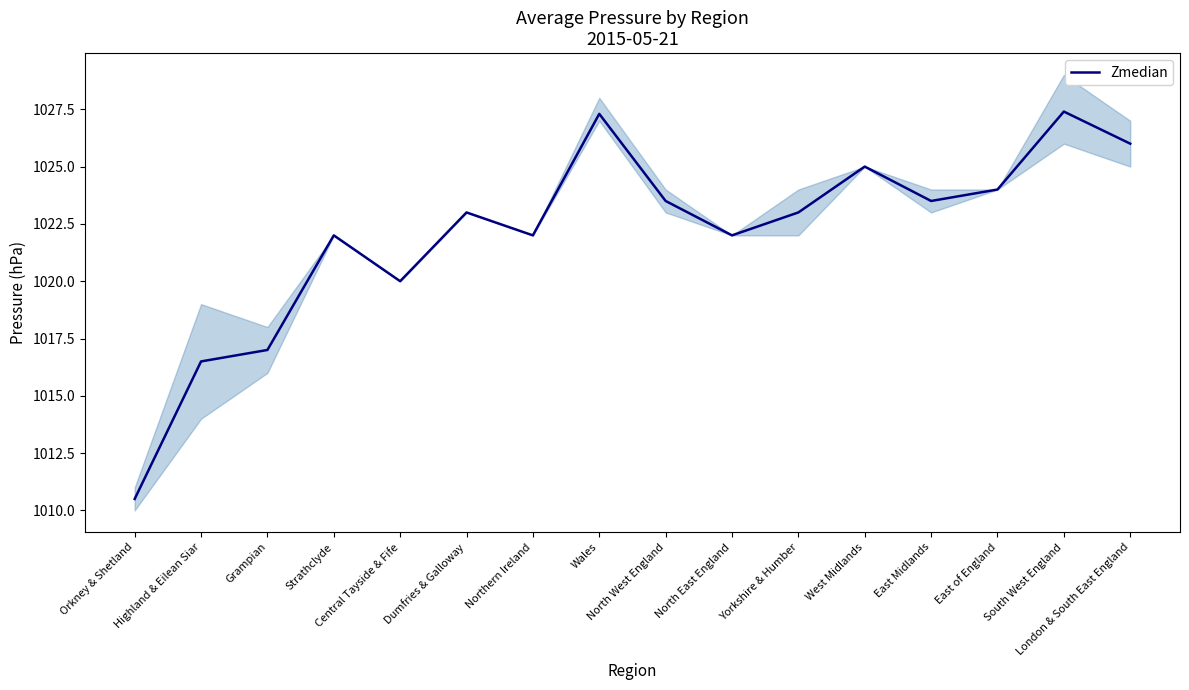

How many interior local peaks (higher than both neighbors) does the data have?

5